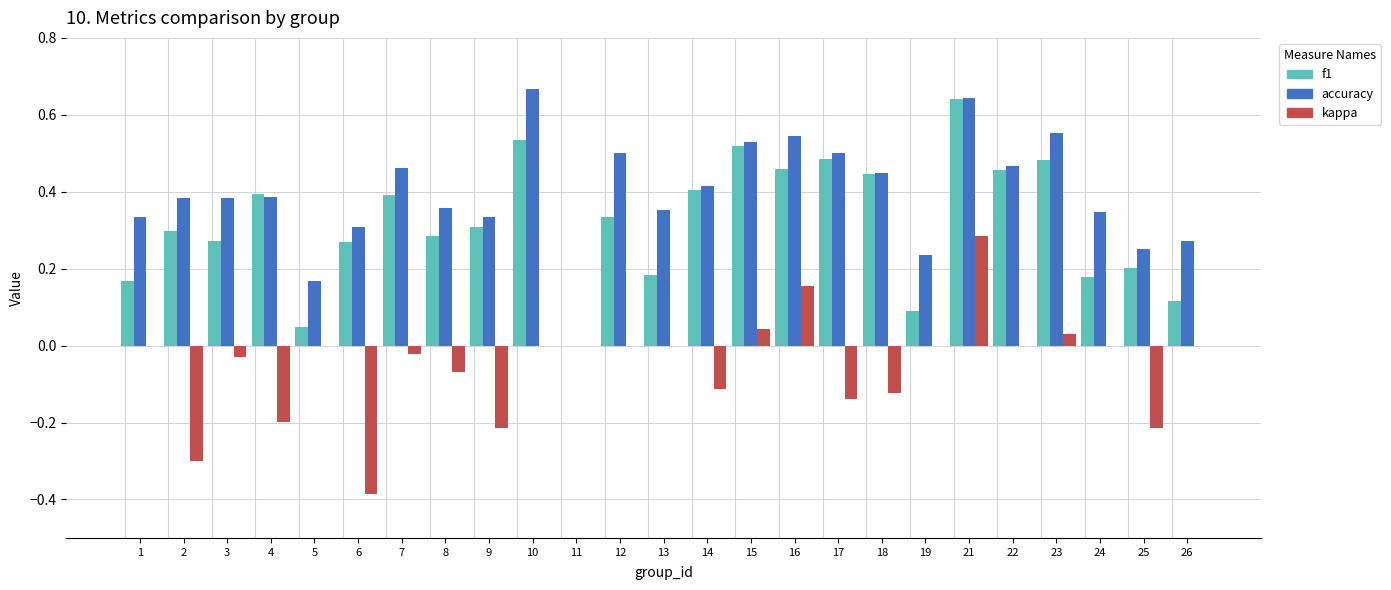

What is the total value across all series at 15?

1.1